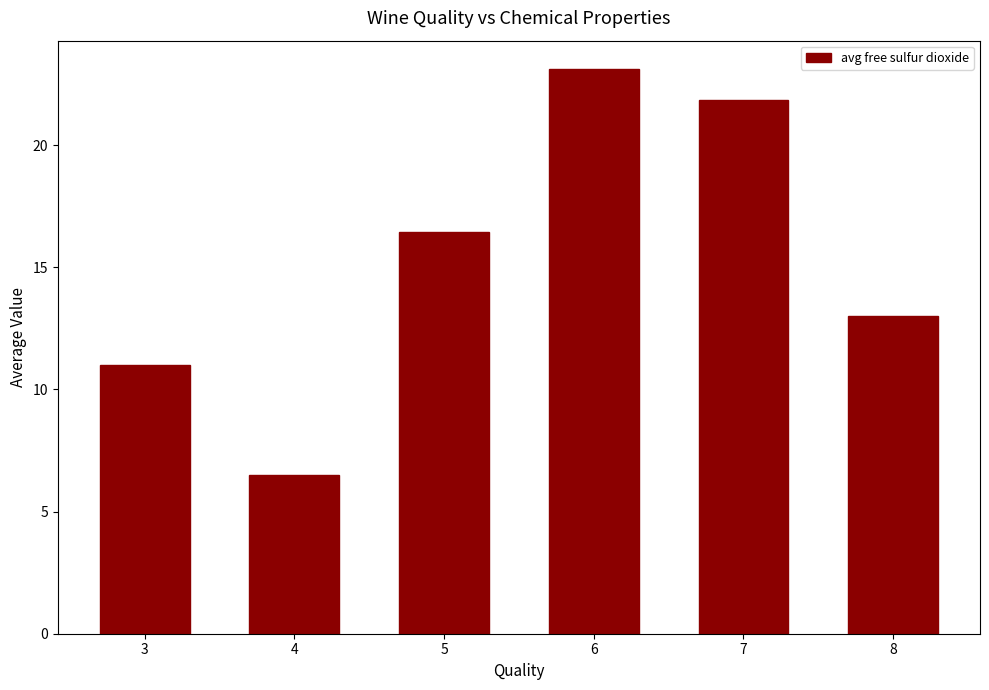

Where does the data first go above 16?

5